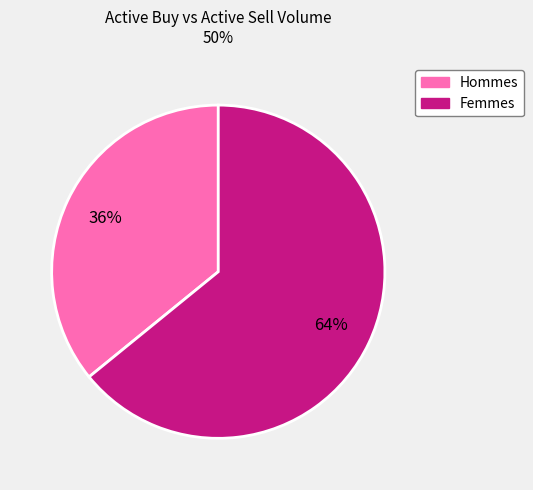

Does any single category account for the majority?

Yes